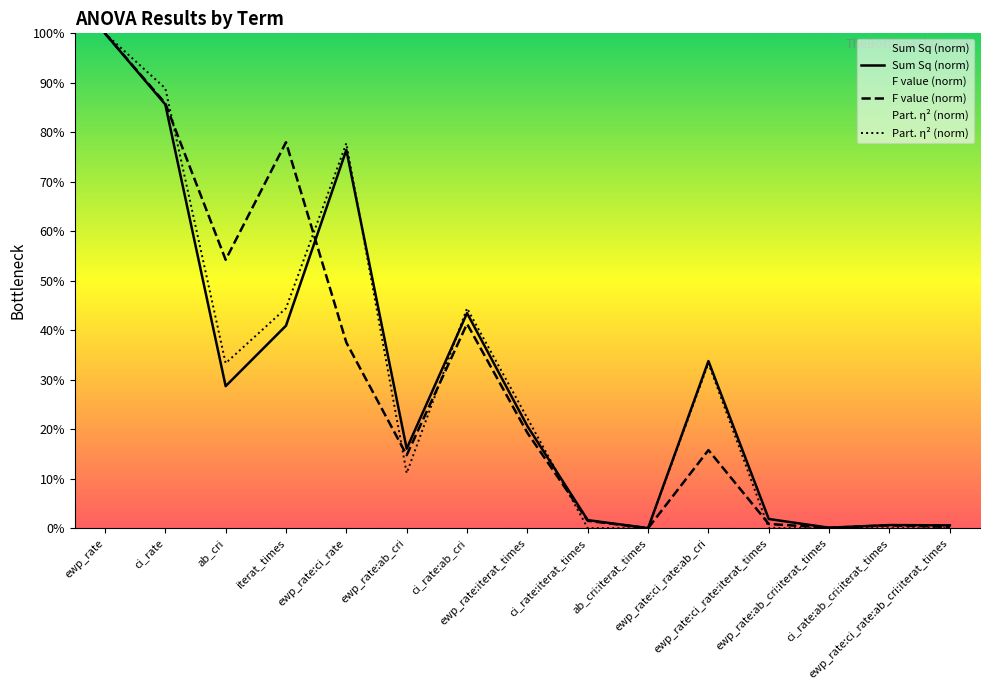

What is the maximum value for Part. η² (norm)?

100.0